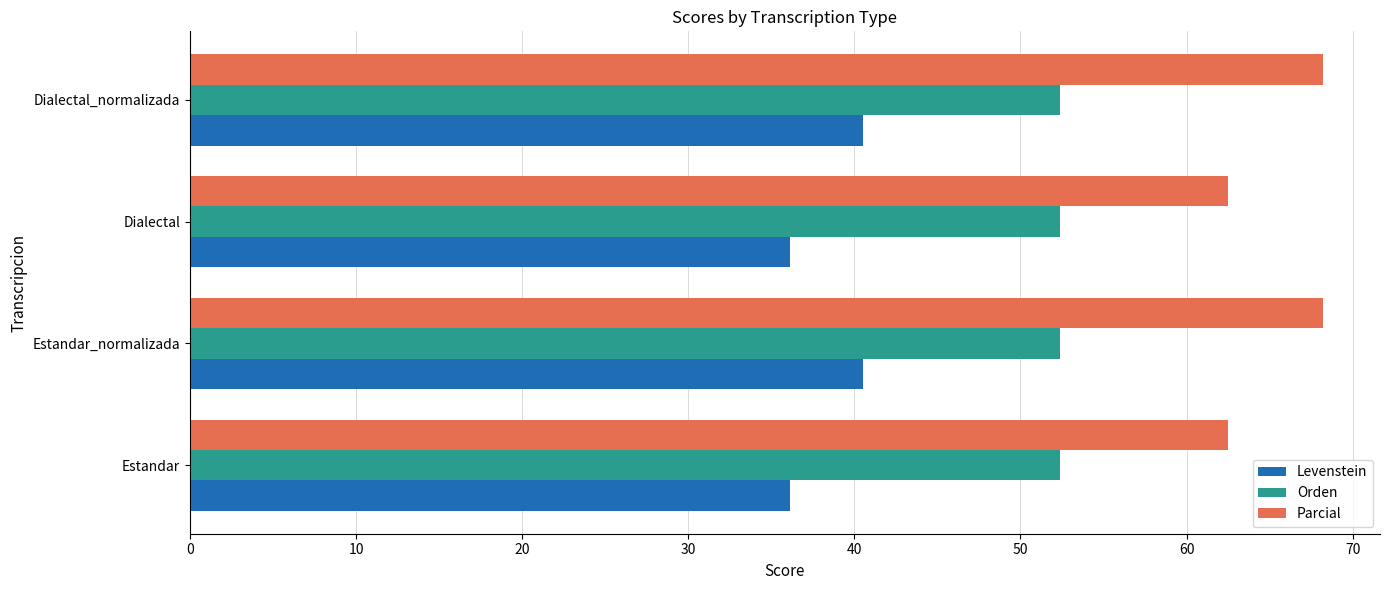

True or false: Parcial has a value of 15.1 at Dialectal.

False